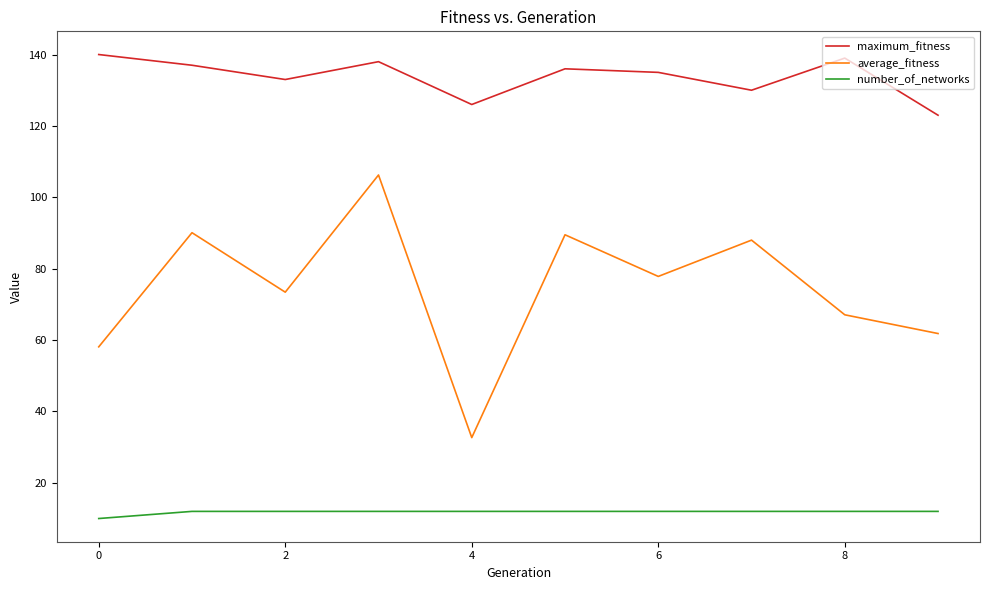

Rank the series by their maximum value, from highest to lowest.

maximum_fitness, average_fitness, number_of_networks